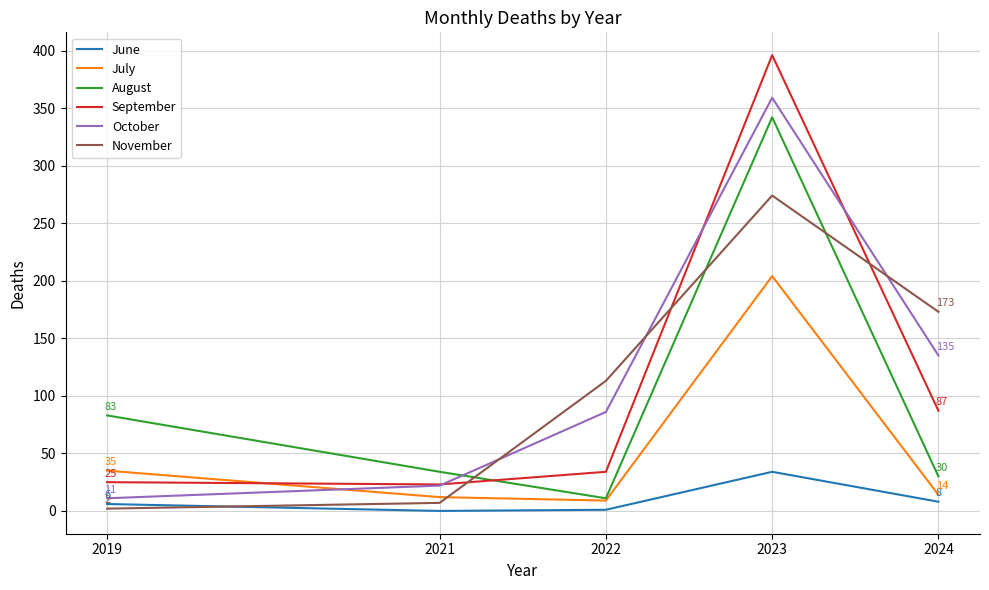

What value does the September series have at 2019, to the nearest 5?

25